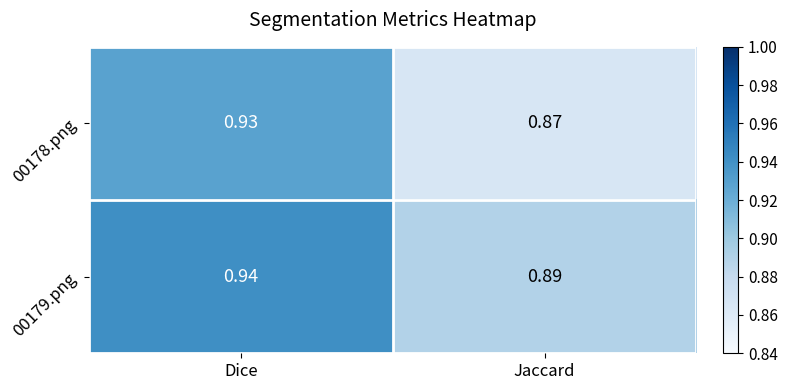

Rank the series by their maximum value, from lowest to highest.

00178.png, 00179.png